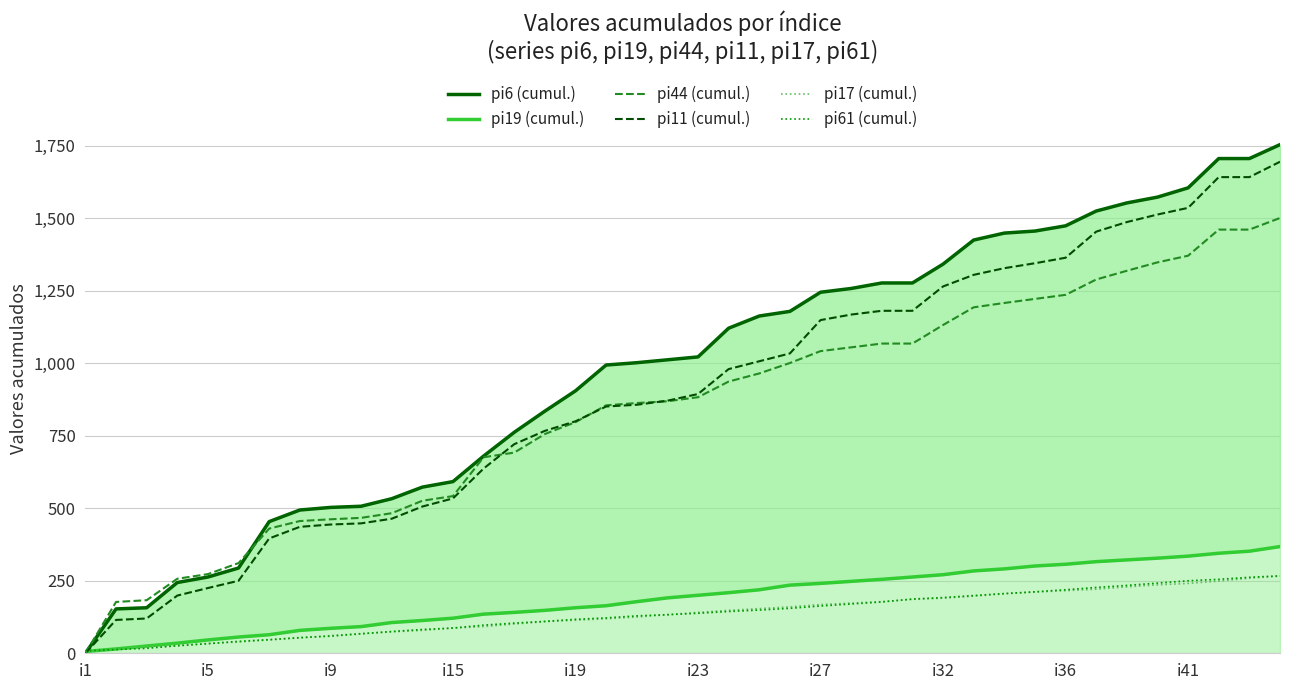

What is the difference between the pi44 (cumul.) values at 25 and 34?

264